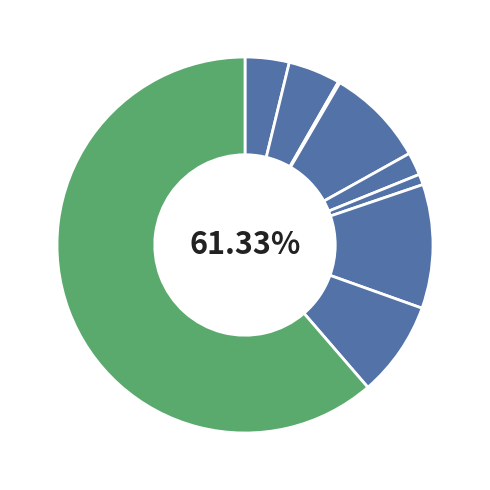

Rank the categories by value from lowest to highest.

Arson, Homicide, Criminal Sexual Assault, Aggravated Assault, Aggravated Battery, Robbery, Burglary, Motor Vehicle Theft, Theft